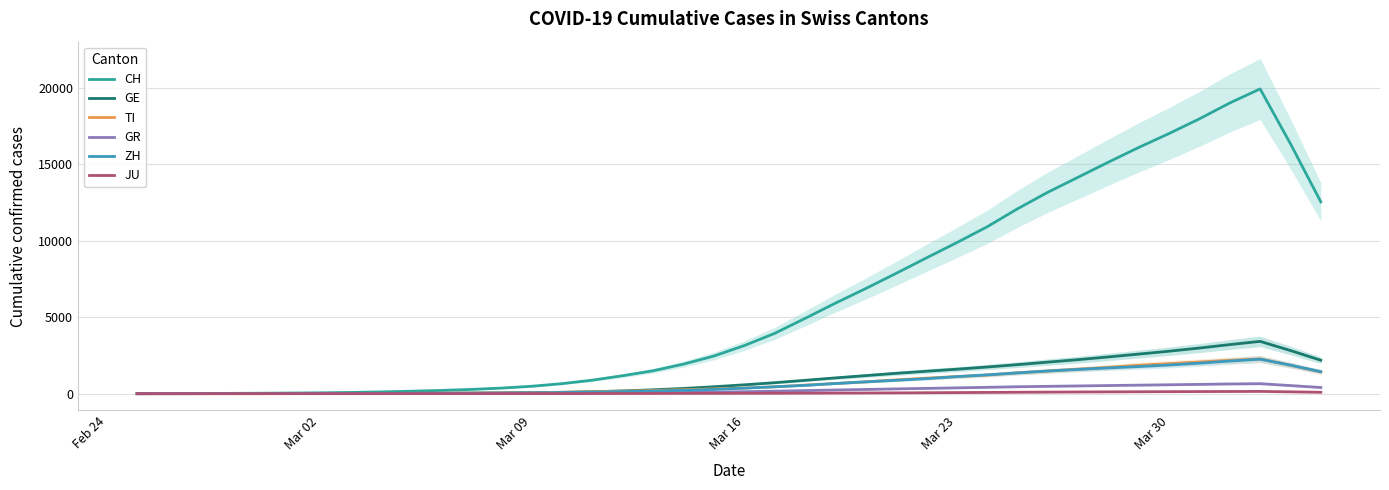

Which series has the largest range (max minus min)?

CH